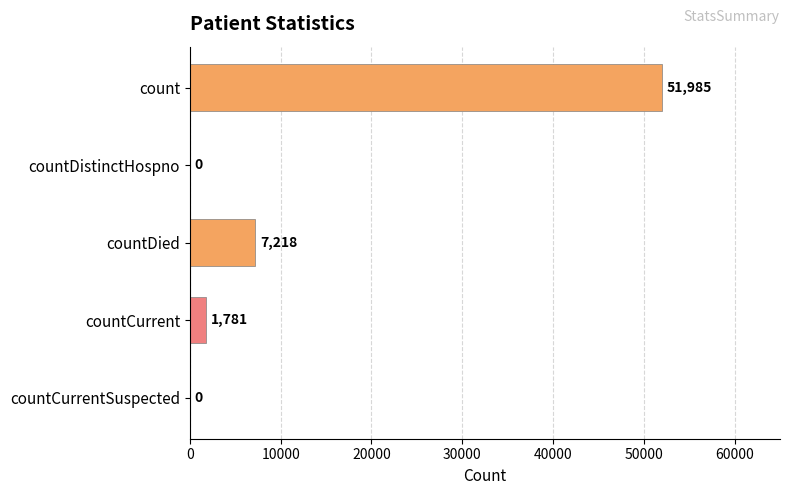

What is the change in value from count to countCurrent?

-50204